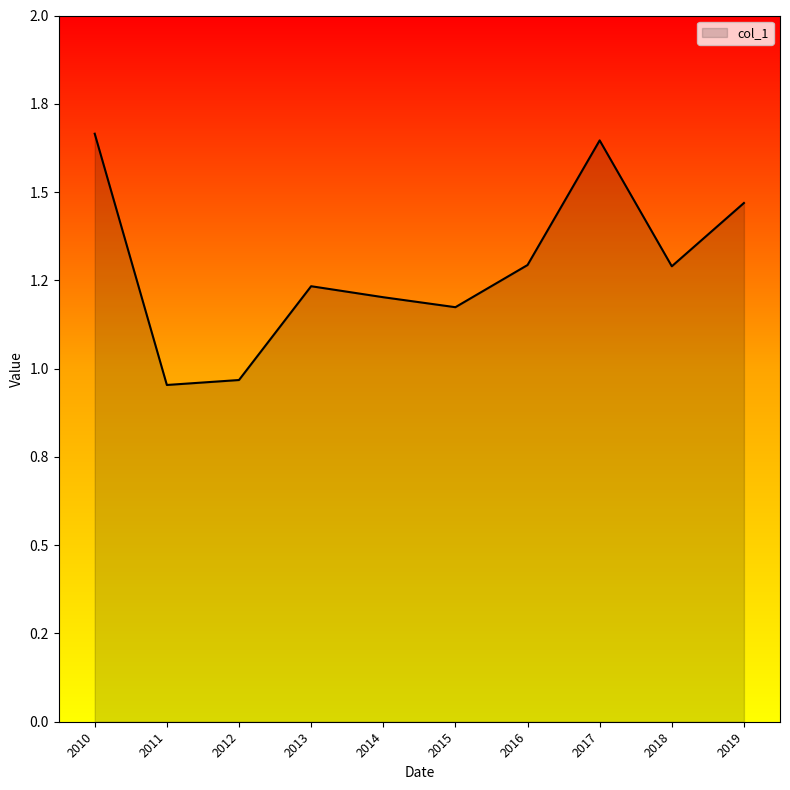

Does the chart display data point markers on the line(s)?

No